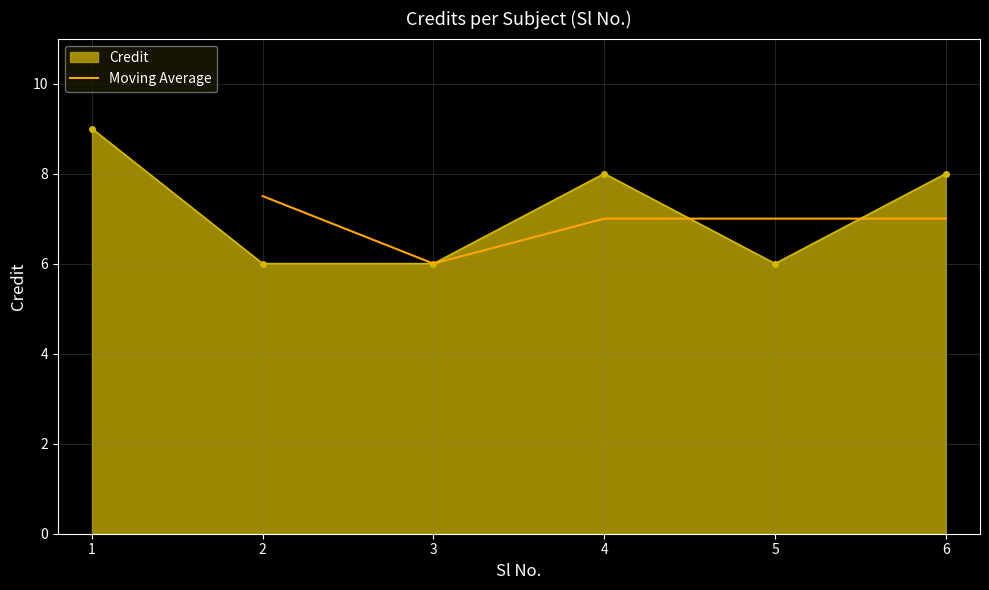

How many lines are shown in the chart?

1